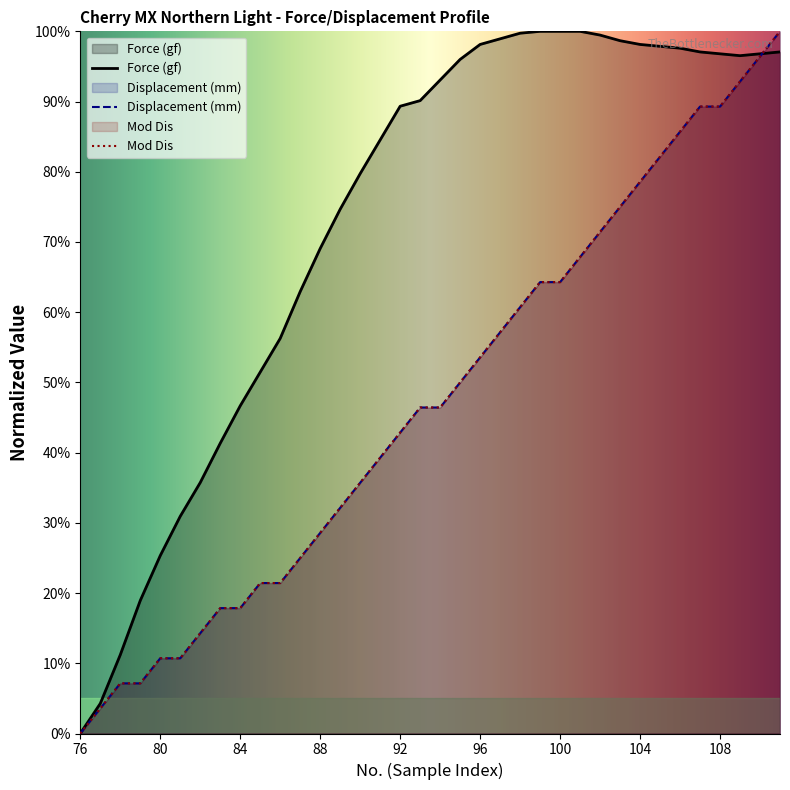

Rank the series by their maximum value, from highest to lowest.

Force (gf), Displacement (mm), Mod Dis